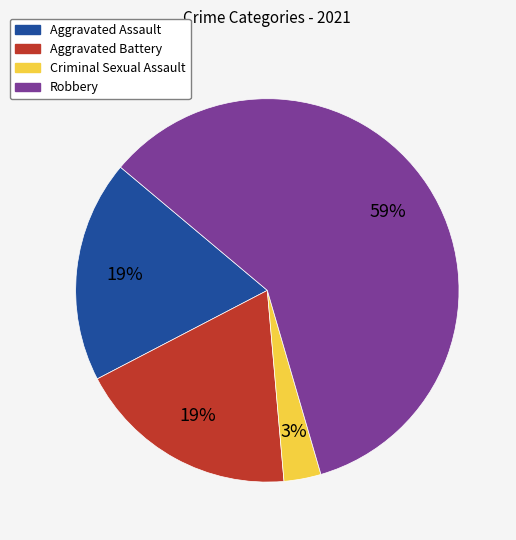

To the nearest percent, what is the combined percentage of Aggravated Battery and Robbery?

78%